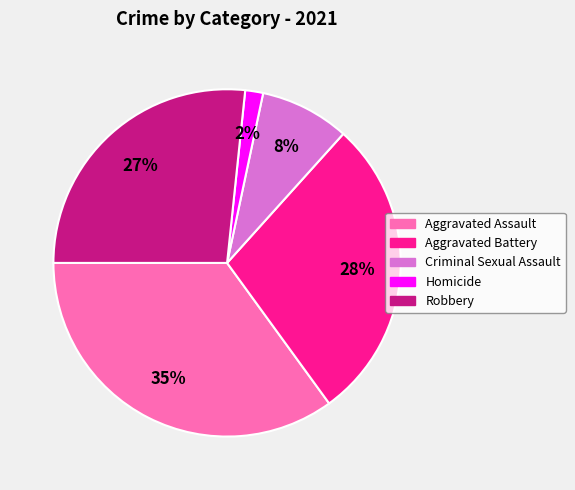

Rank the categories by value from lowest to highest.

Homicide, Criminal Sexual Assault, Robbery, Aggravated Battery, Aggravated Assault